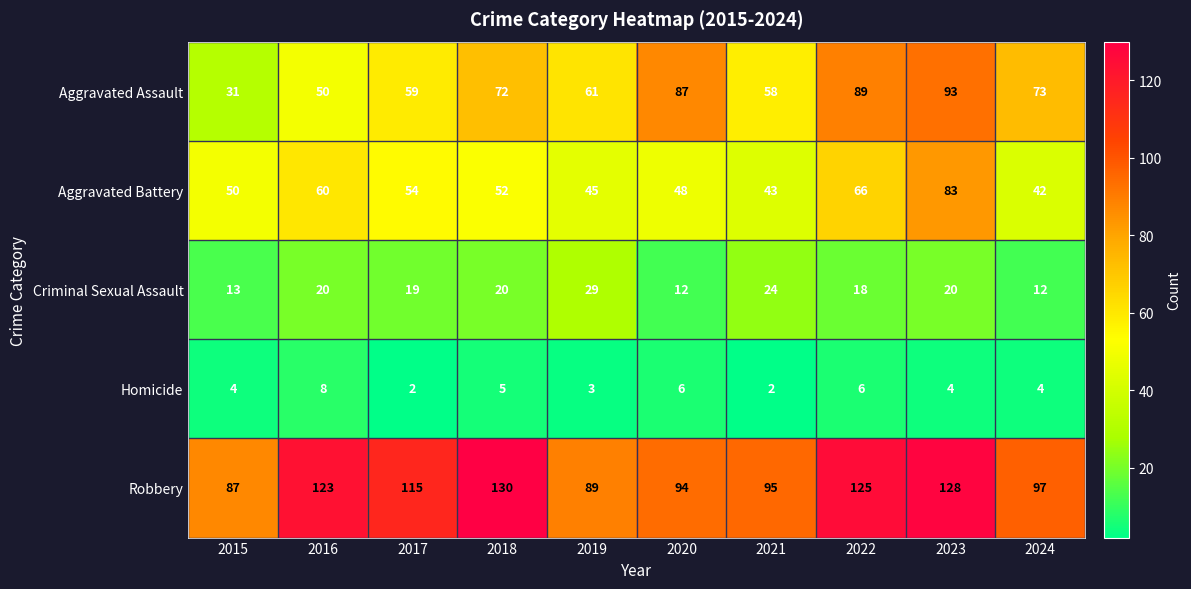

What is the spread (max minus min) of values at 2015?

83